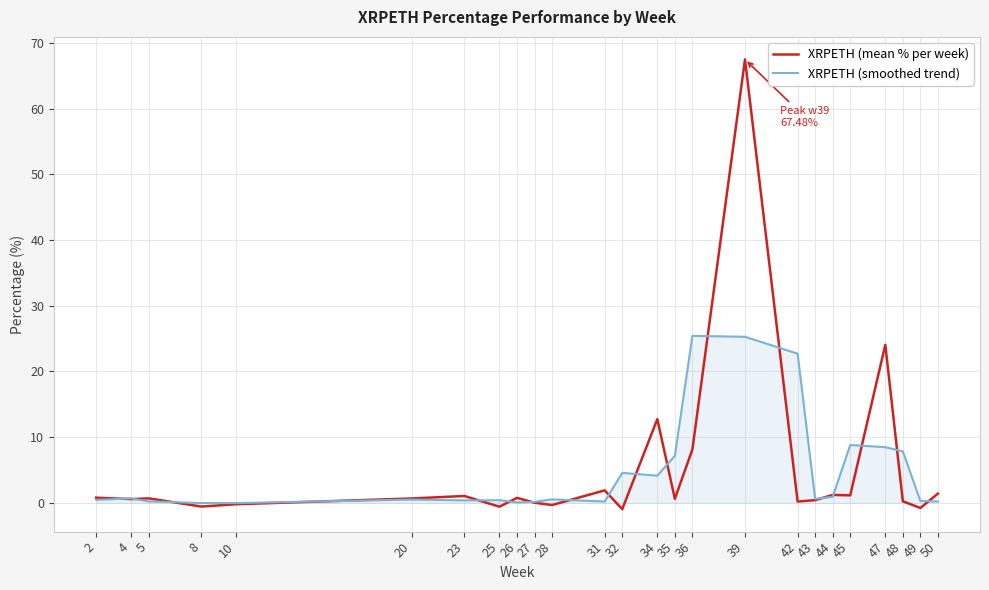

What is the spread (max minus min) of values at 23?

0.7